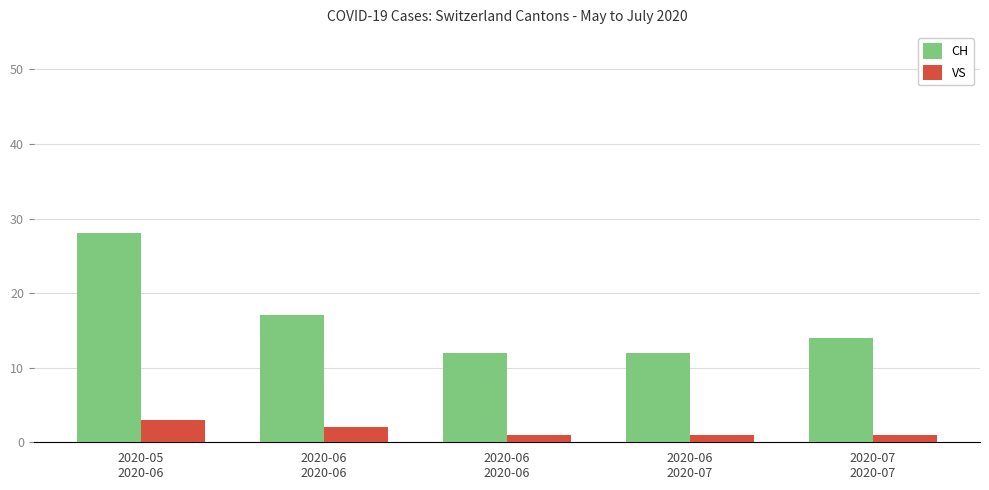

Count the number of categories in the chart.

5